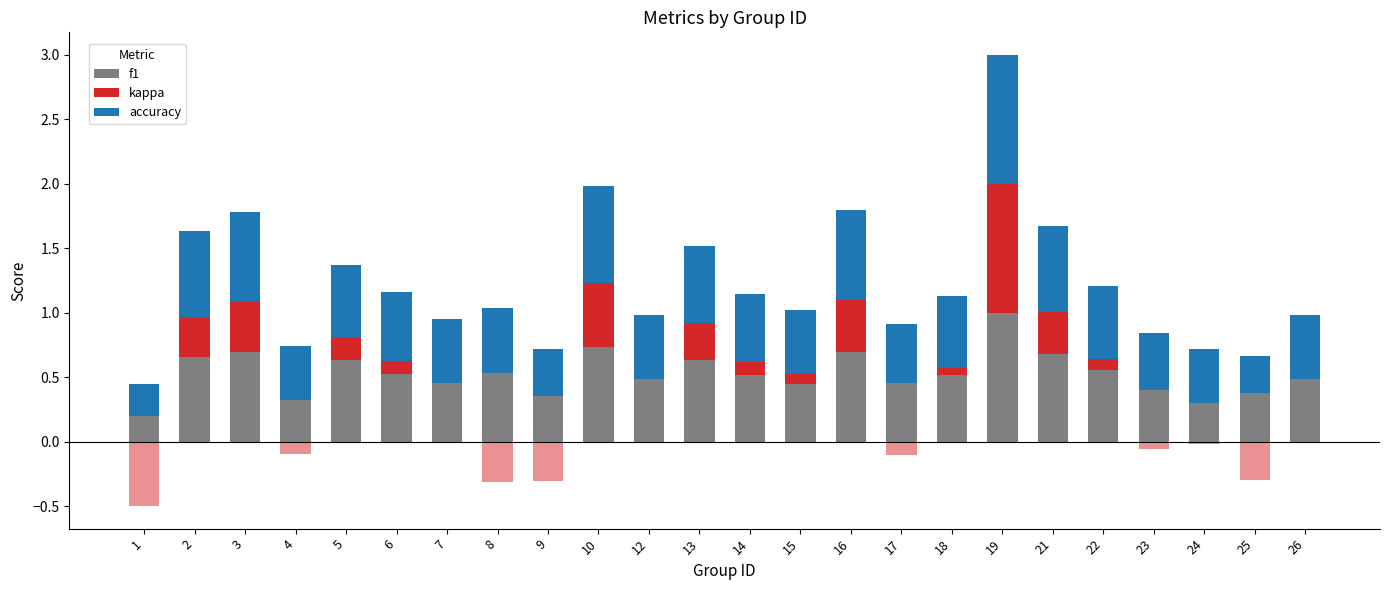

What are all the series names shown in the legend?

f1, kappa, accuracy